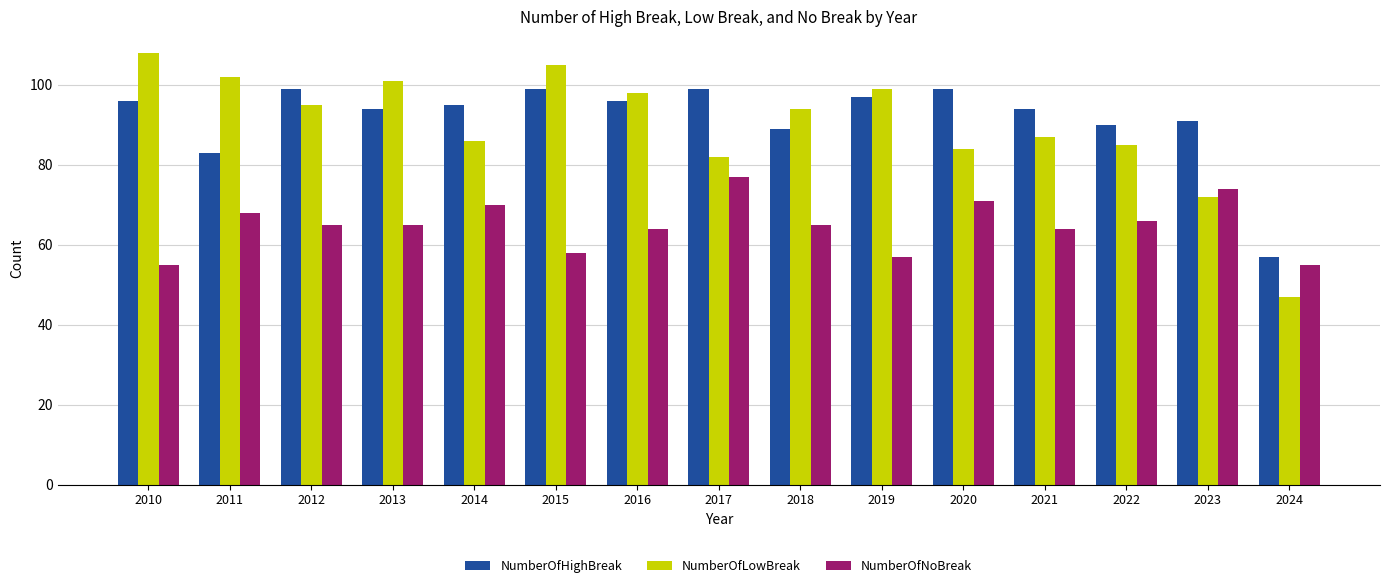

What is the difference between the second highest and second lowest values in the NumberOfLowBreak series?

33